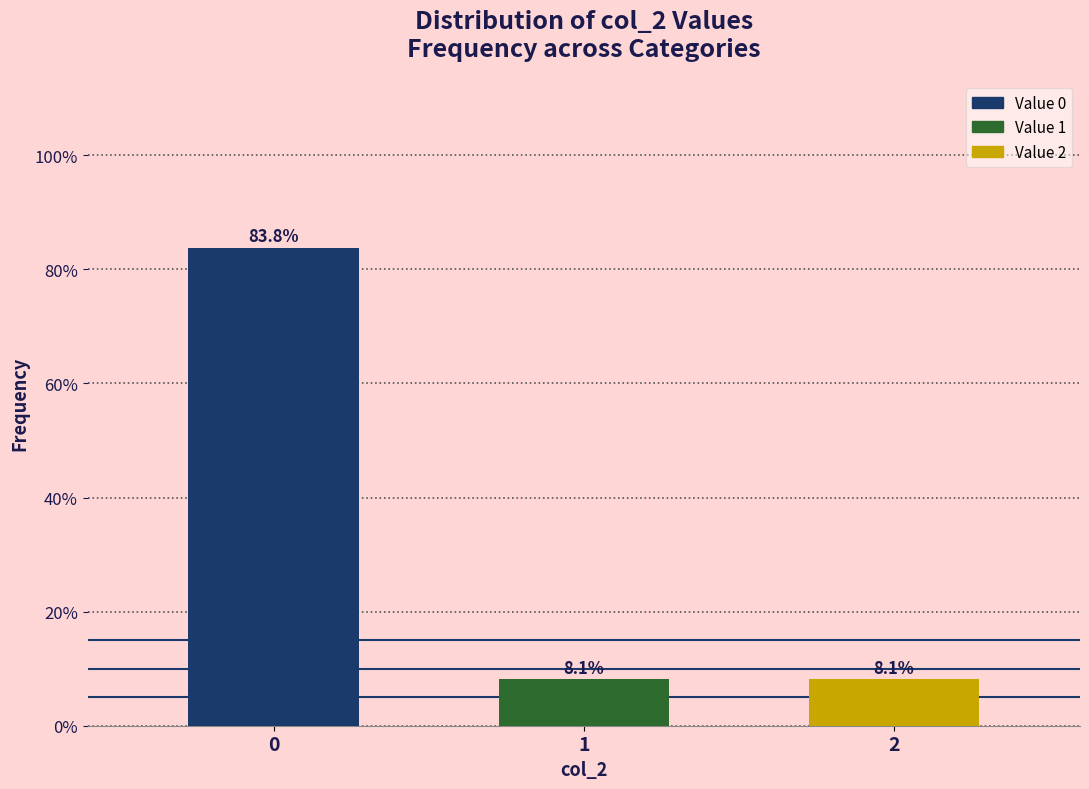

Reading left to right, transcribe all the data shown in this chart.

83.8	8.1	8.1